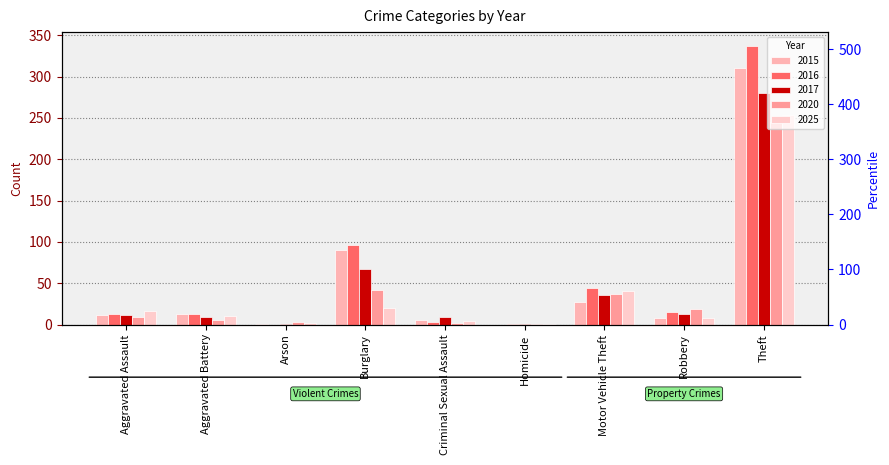

Which category has the highest value across all series?

Theft